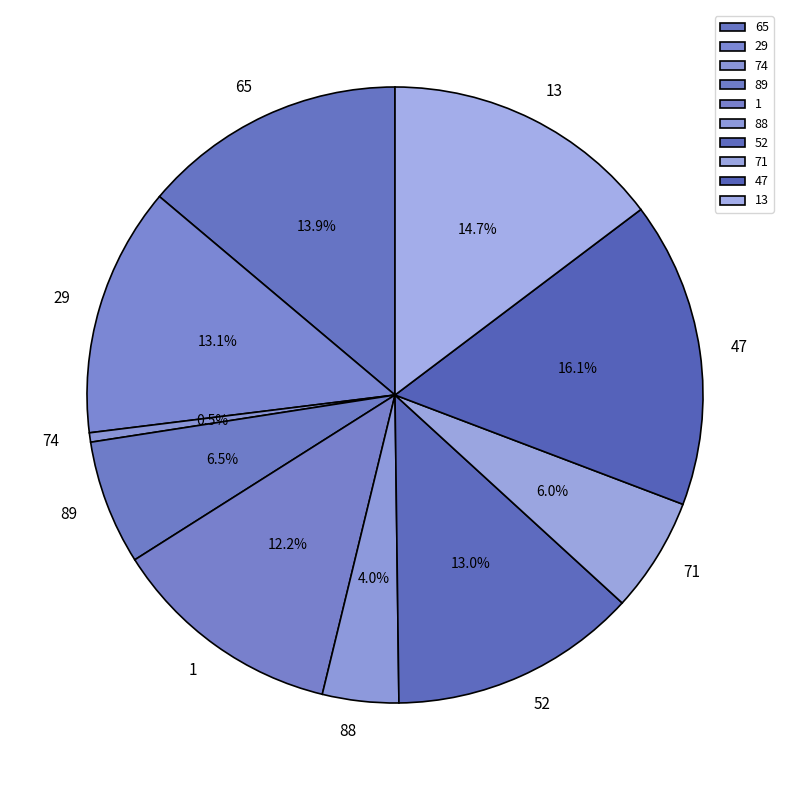

Which category has the smallest portion of the pie?

74